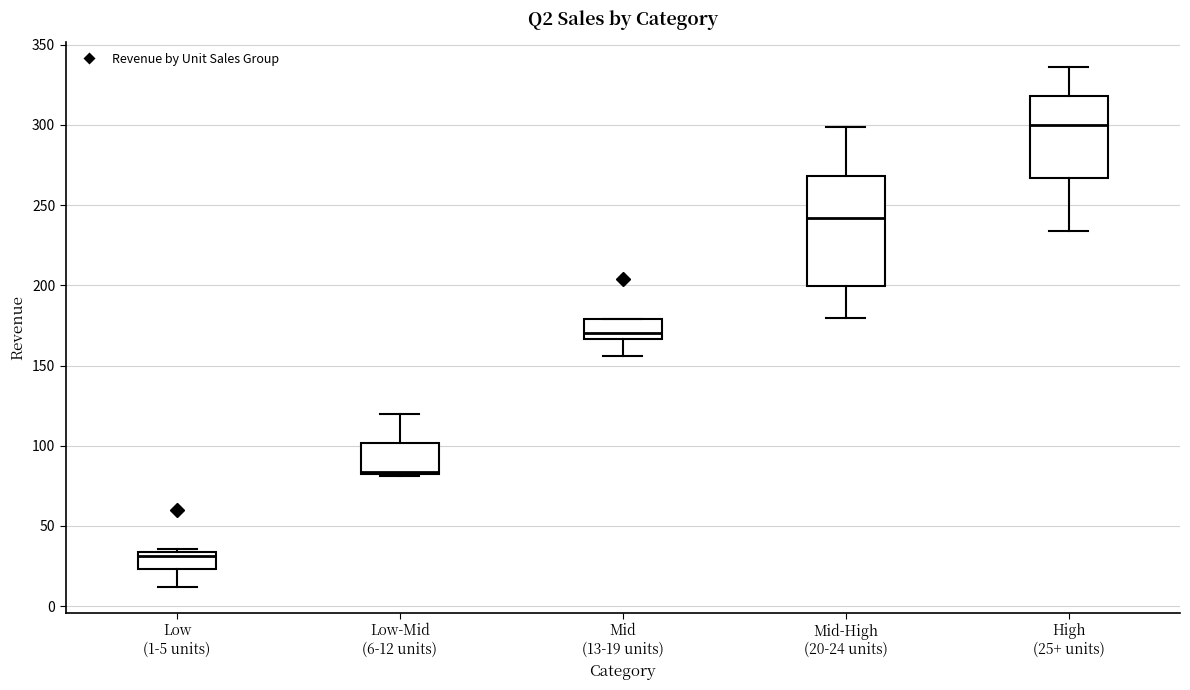

Which box's median line is the lowest?

Low (1-5 units)